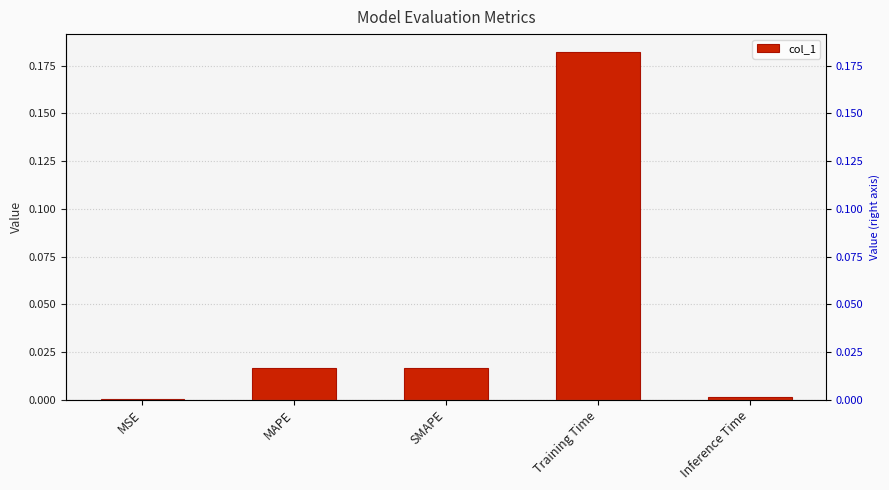

The value at SMAPE is 0.0. True or false?

False